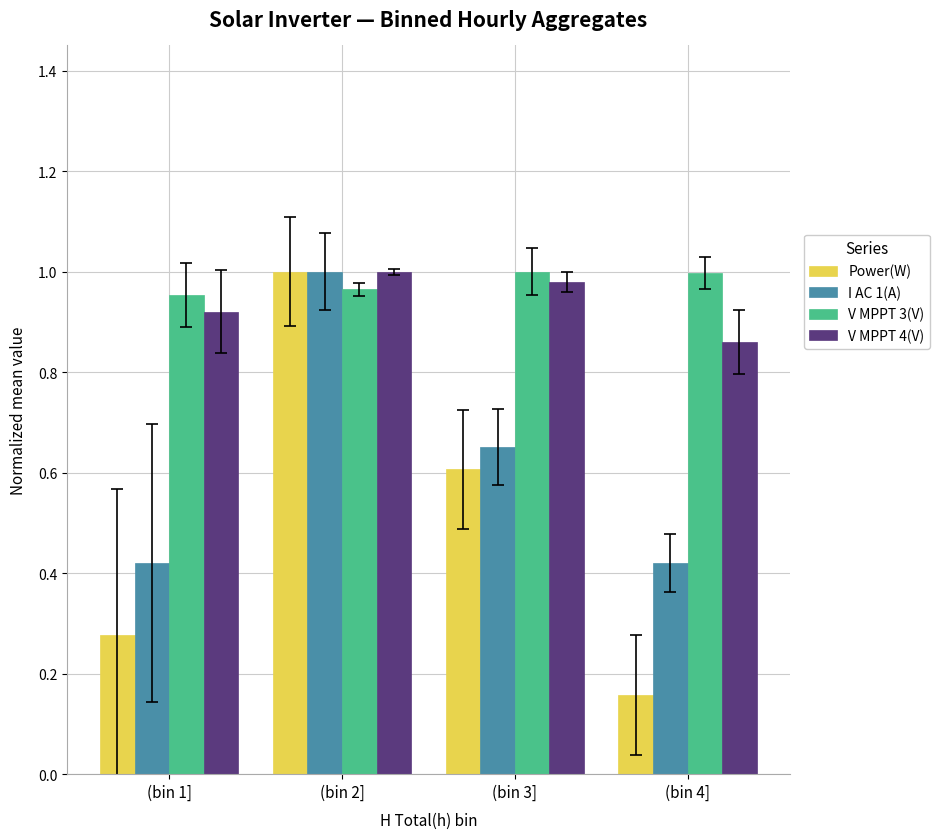

How many V MPPT 4(V) values are between 0 and 1?

4